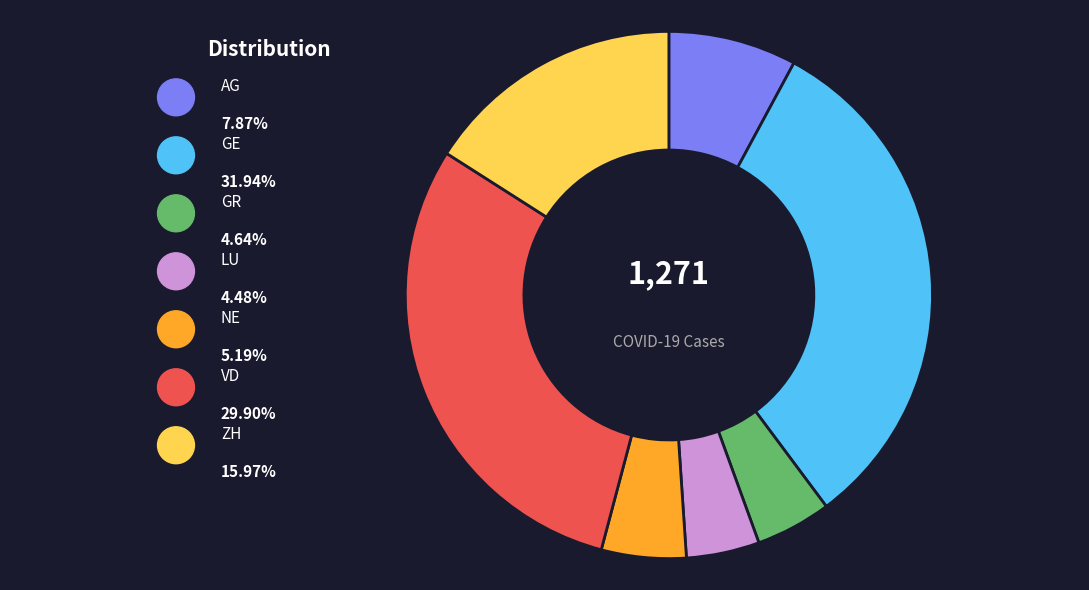

To the nearest percent, what is the average slice percentage?

14%